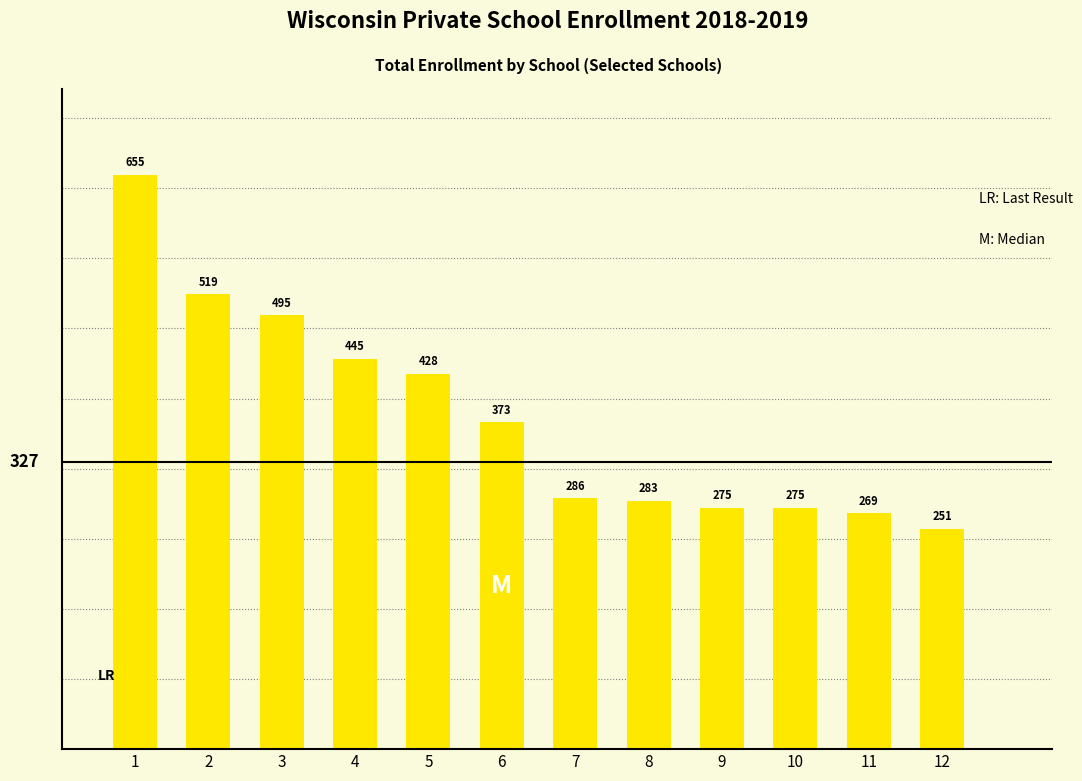

How many values are below 373?

6